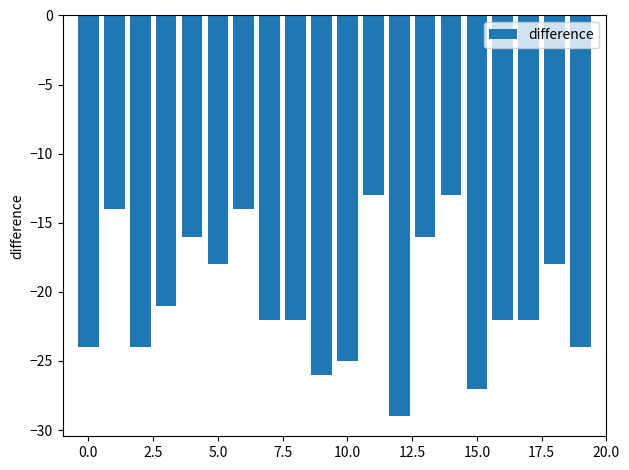

What is the value of the 18th bar from the left?

-22